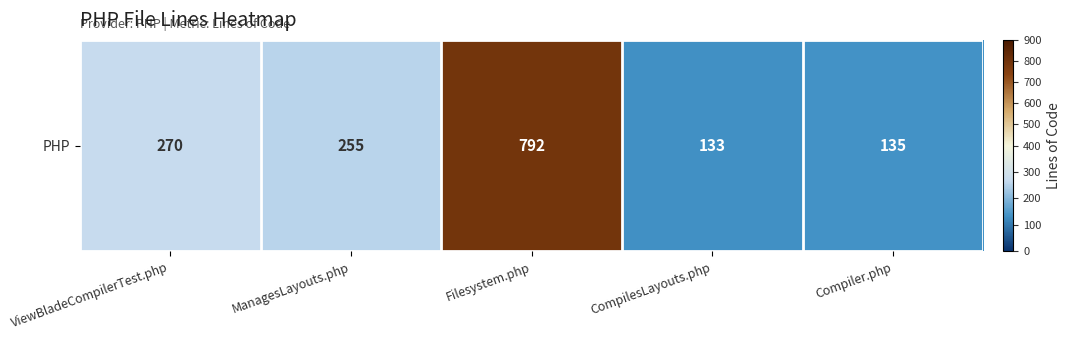

Reading right to left, transcribe all the data shown in this chart.

Compiler.php=135	CompilesLayouts.php=133	Filesystem.php=792	ManagesLayouts.php=255	ViewBladeCompilerTest.php=270